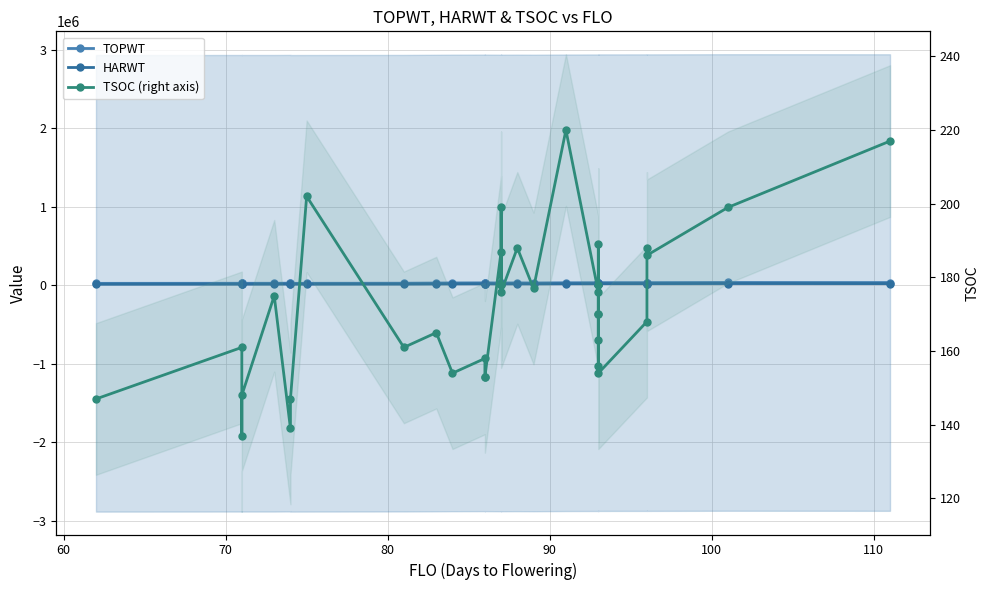

True or false: TSOC (right axis) has more than 0 points higher than both neighbors.

True